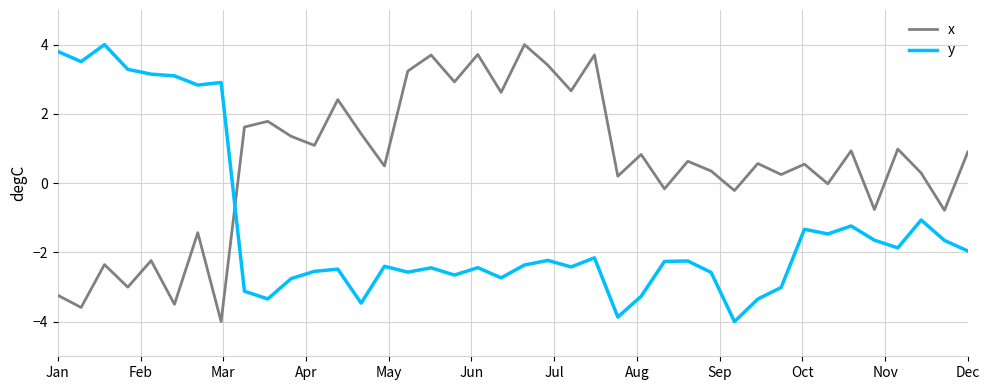

Rank the series by their average value, from highest to lowest.

x, y